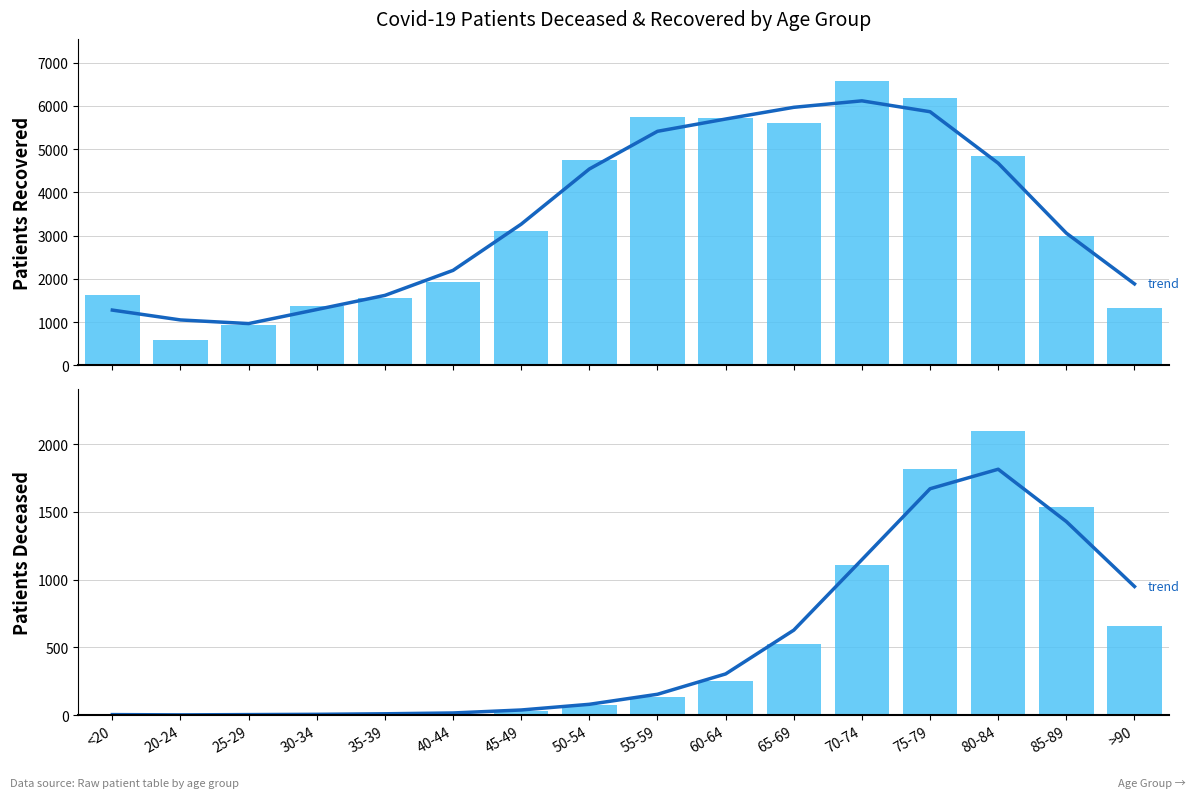

What is the difference between the highest and lowest values at 75-79?

4511